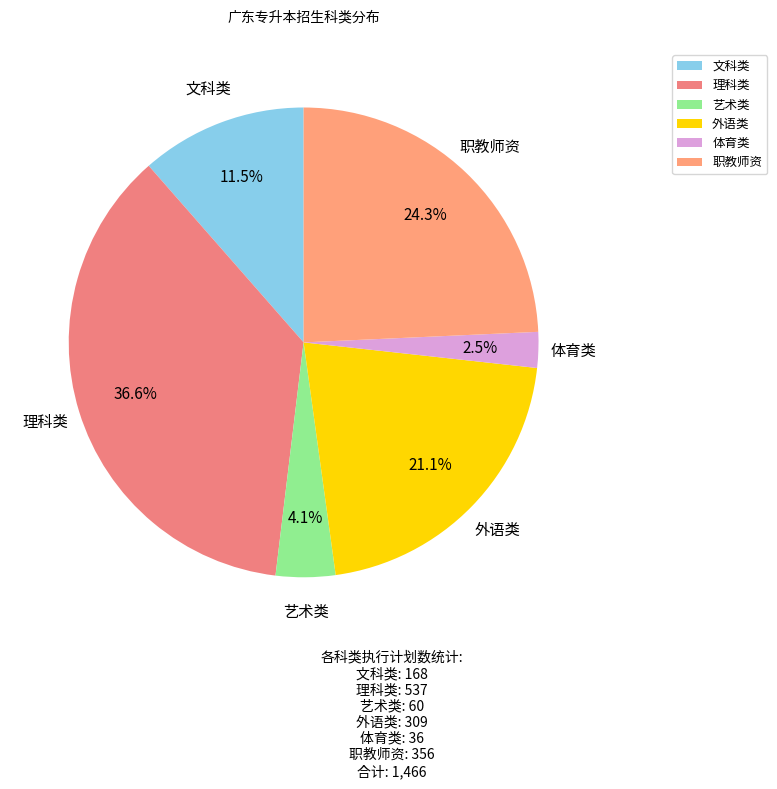

Which has a higher value, 职教师资 or 外语类?

职教师资